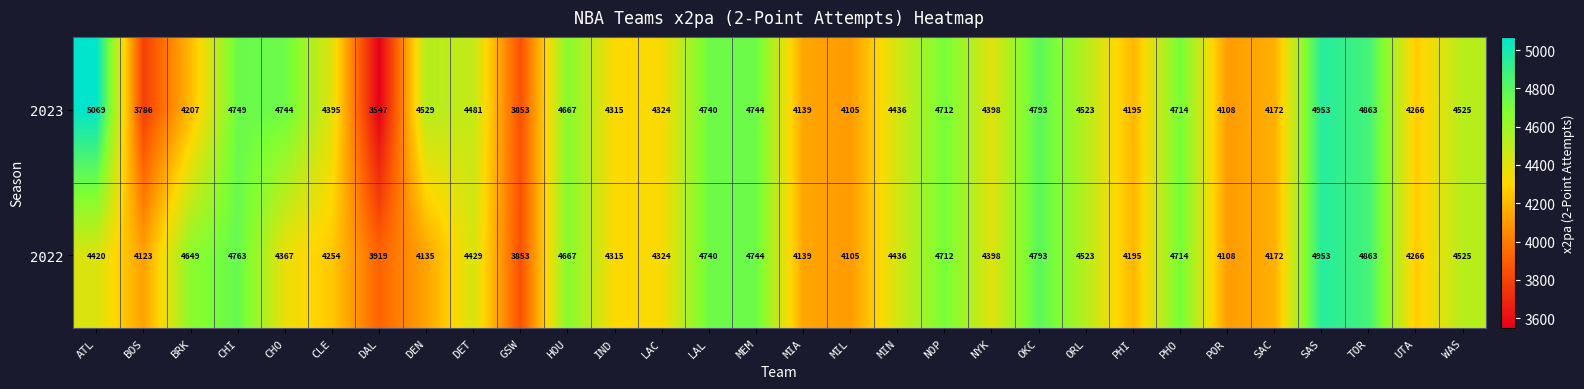

Rank the series by their average value, from lowest to highest.

2022, 2023